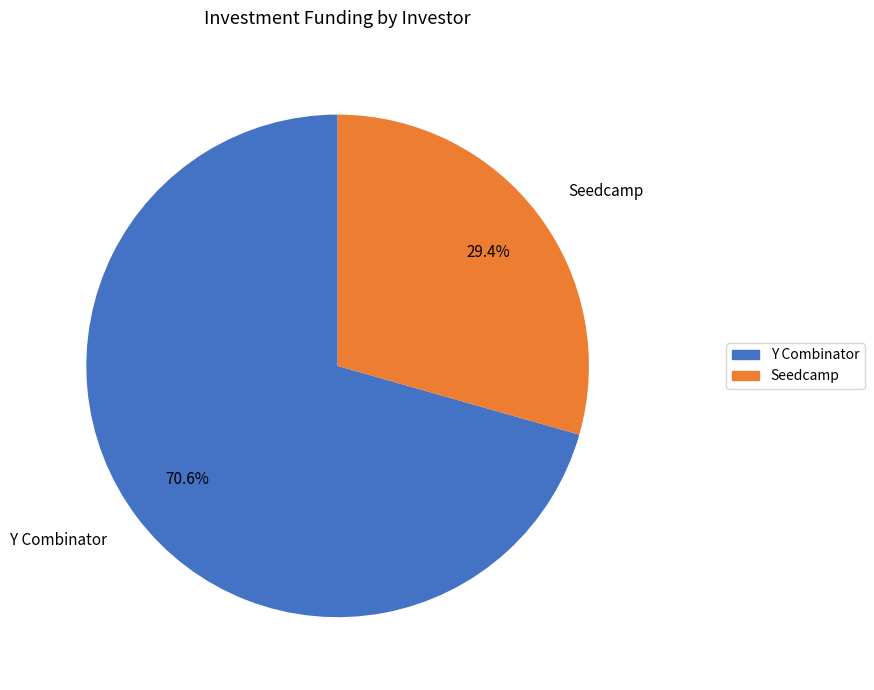

Approximately how many times larger is the value at Seedcamp compared to Y Combinator?

0.4